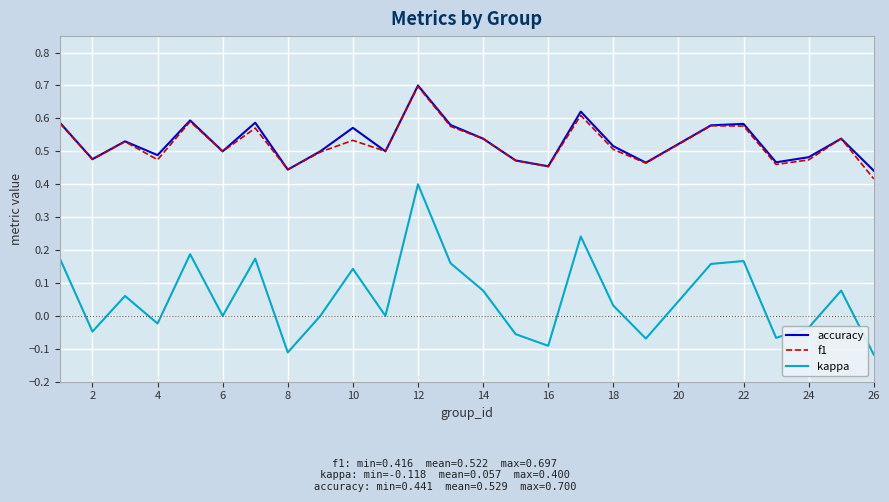

True or false: accuracy and kappa intersect in this chart.

False